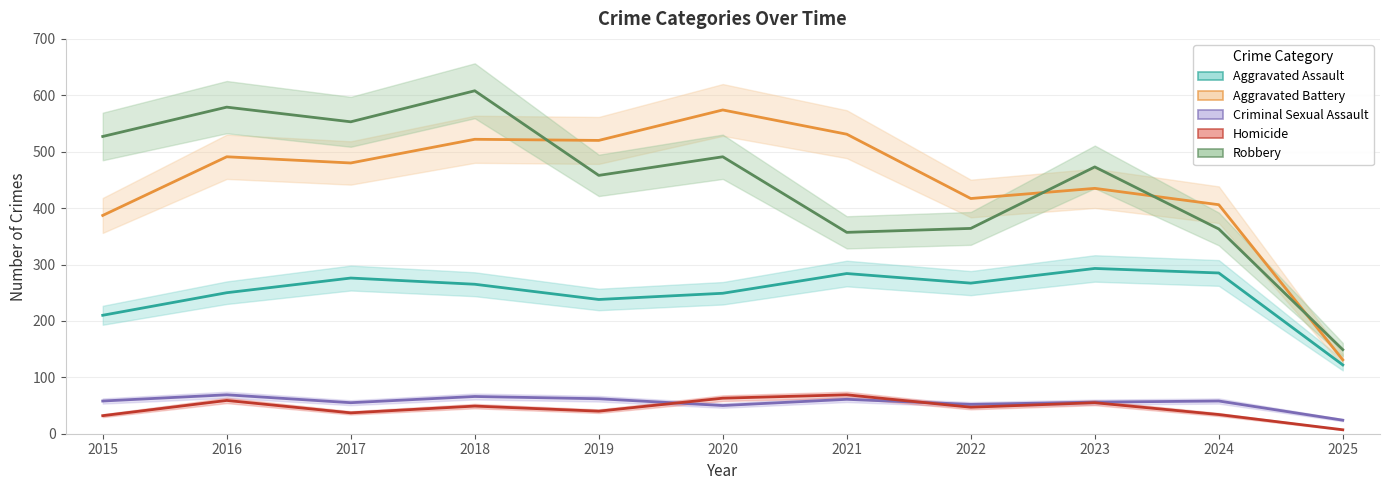

In Homicide, how many points are higher than both neighbors (excluding endpoints)?

4